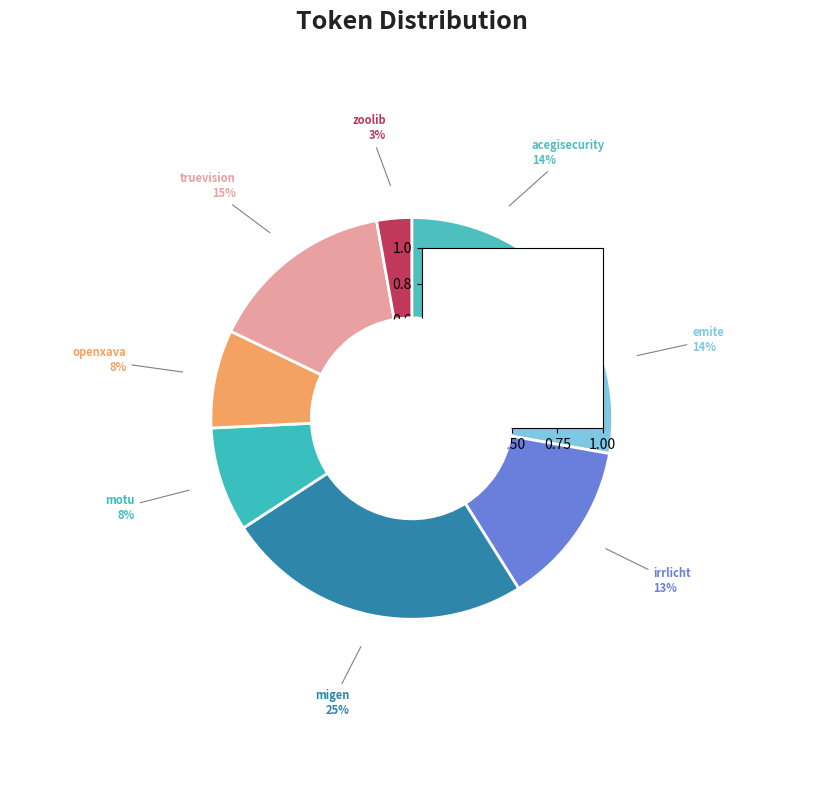

Rank the categories by value from highest to lowest.

migen.csv, truevision.csv, emite.csv, acegisecurity.csv, irrlicht.csv, motu.csv, openxava.csv, zoolib.csv